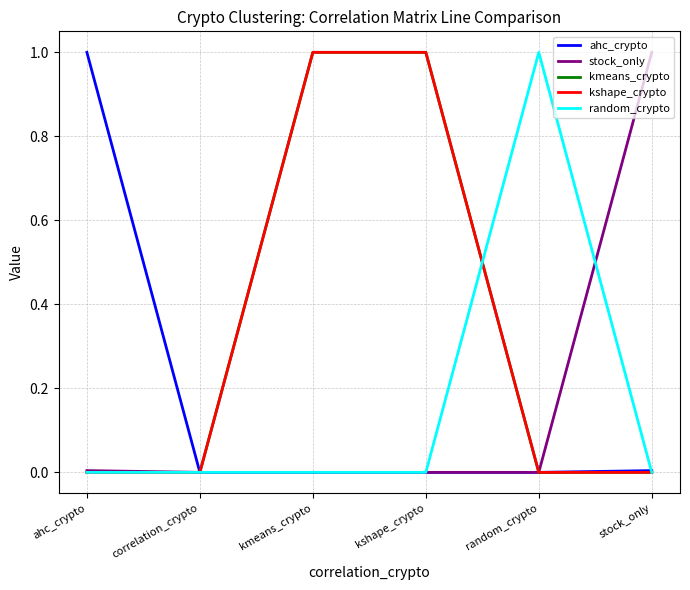

What is the sum of all stock_only values?

1.0